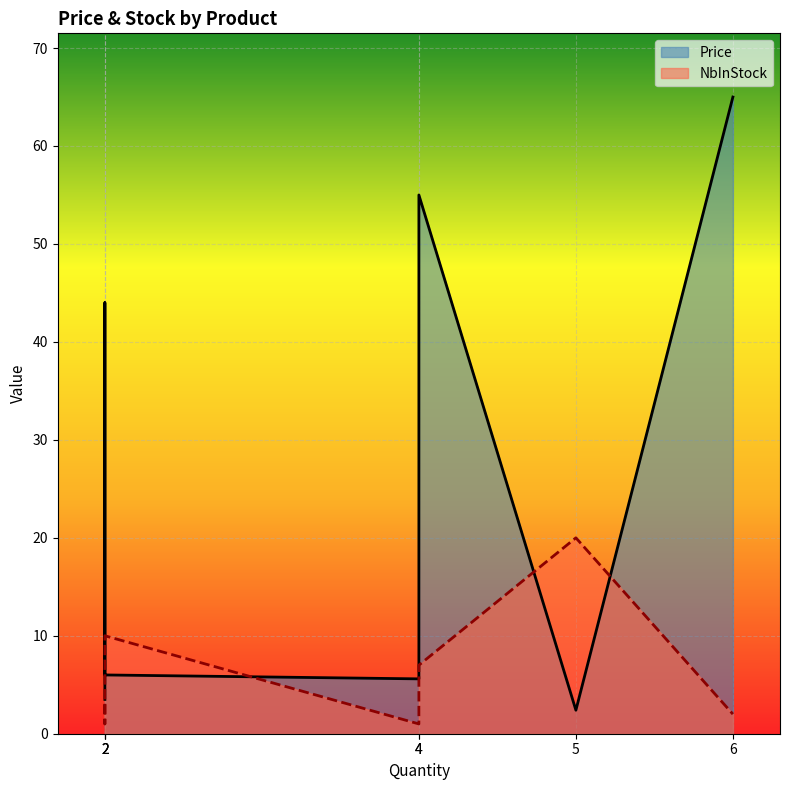

True or false: NbInStock has more than 1 interior local peaks.

False